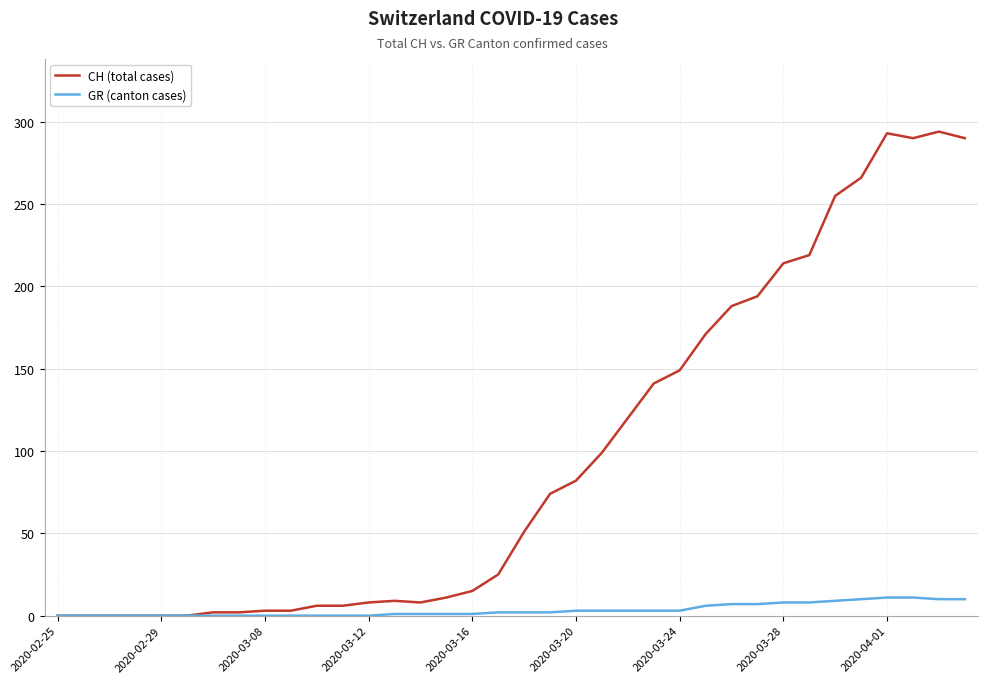

Which series has the largest total across all categories?

CH (total cases)